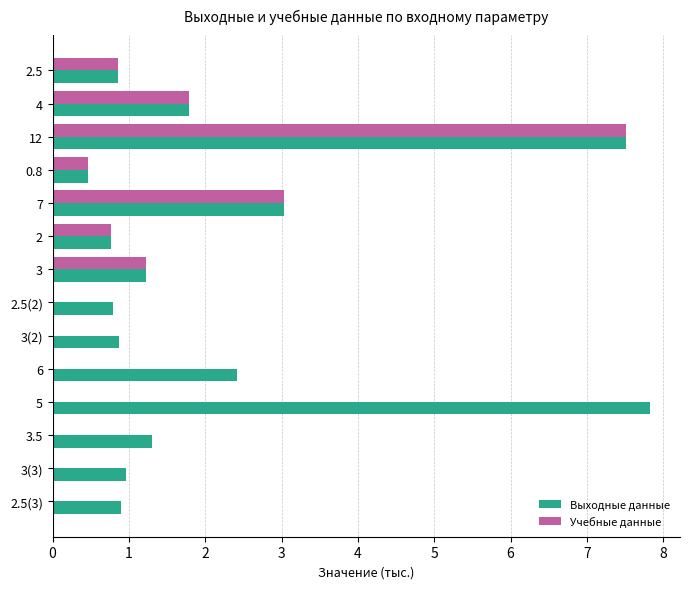

The value of Учебные данные at 2 is 10.7. True or false?

False